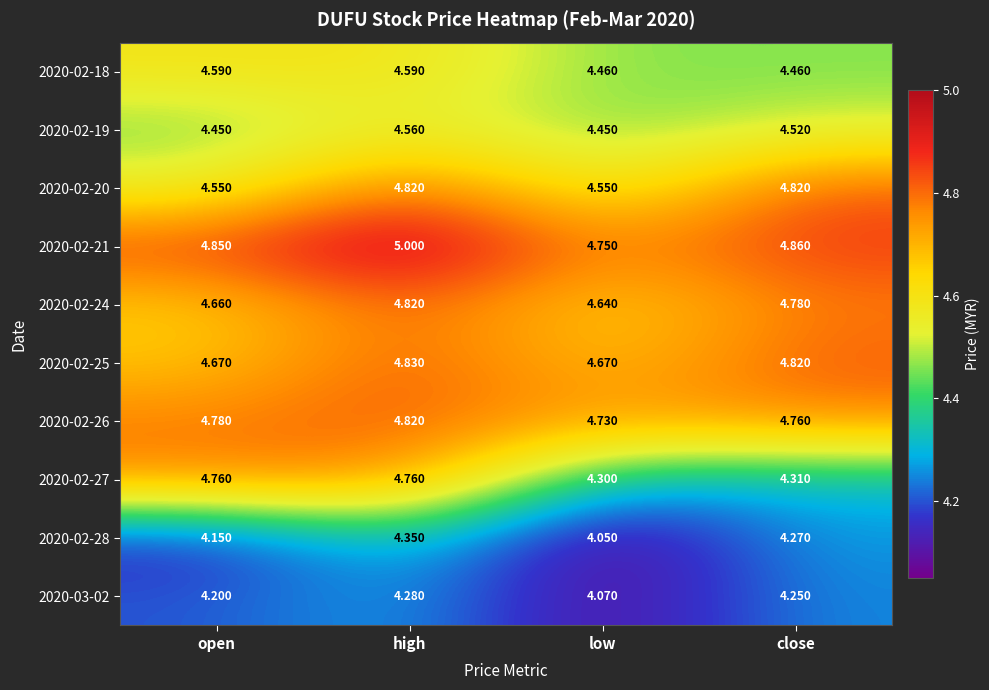

At which label does 2020-02-19 reach its peak?

high